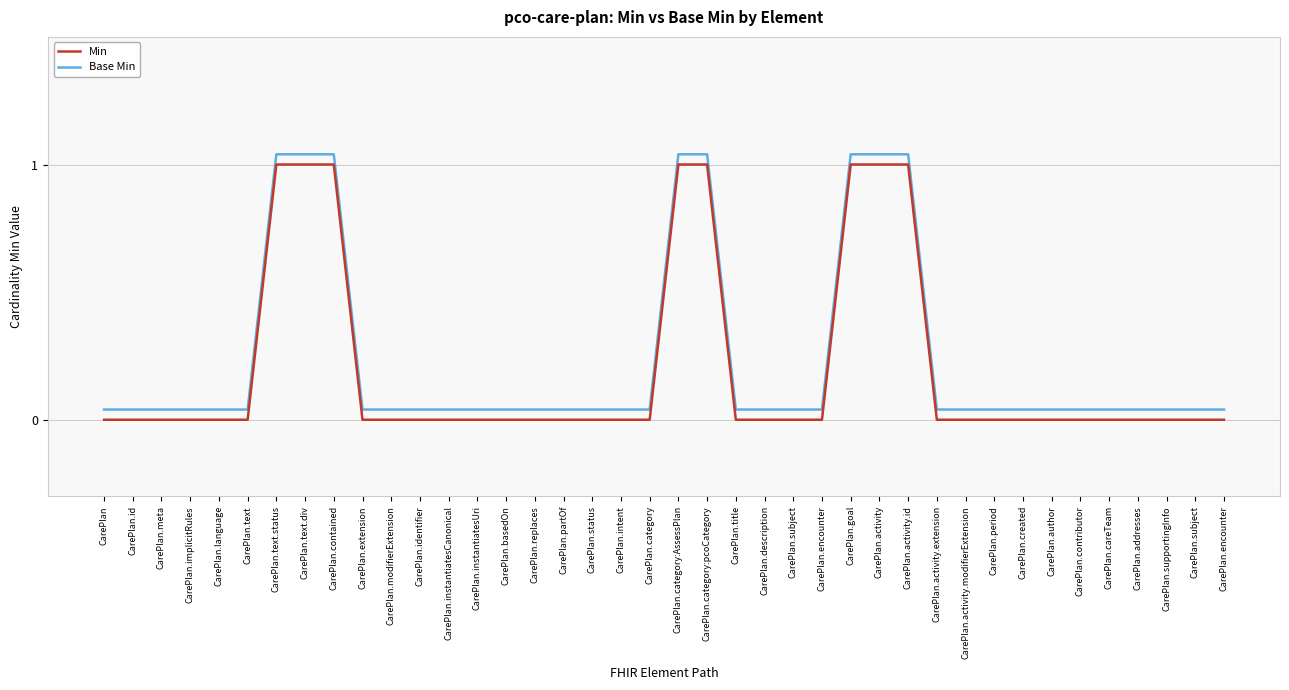

True or false: Min and Base Min intersect in this chart.

False